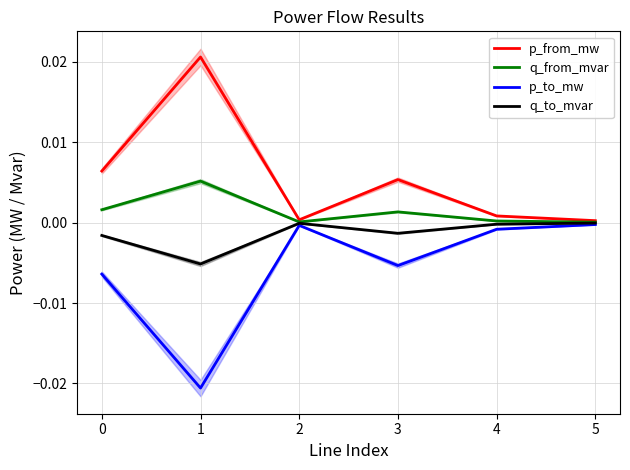

Which series has the widest spread of values?

p_from_mw